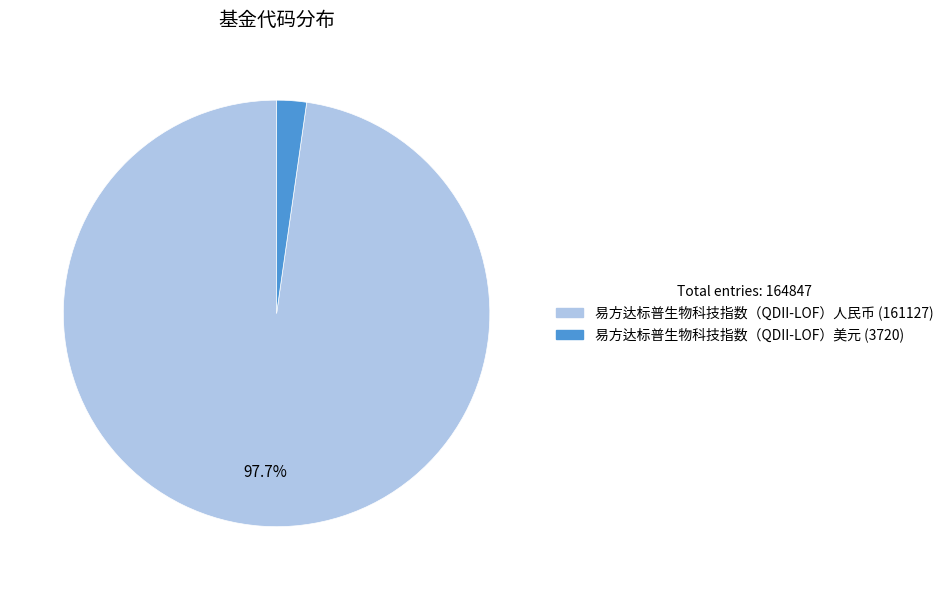

To the nearest percent, what is the combined percentage of 易方达标普生物科技指数（QDII-LOF）人民币 (161127) and 易方达标普生物科技指数（QDII-LOF）美元 (3720)?

100%